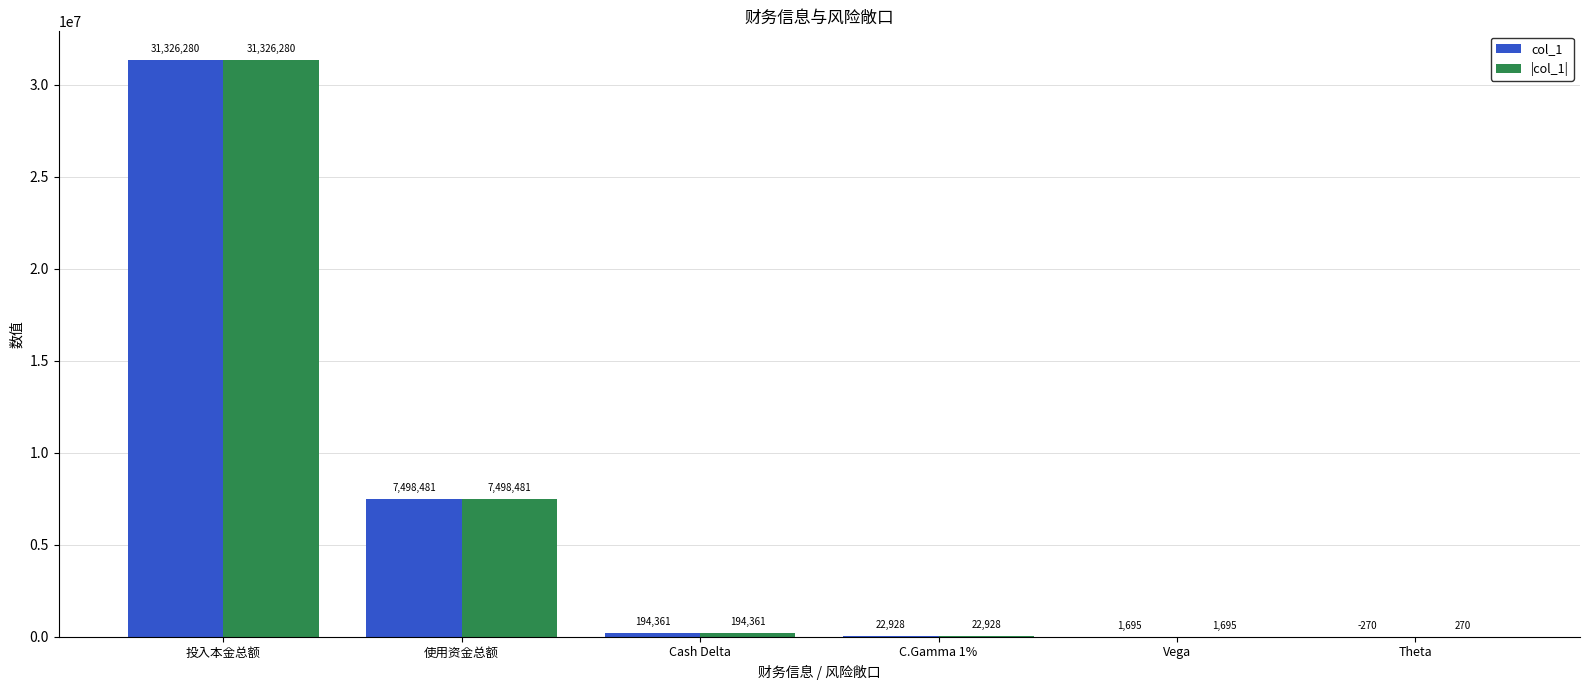

Is it true that col_1 equals 194361.0 at Cash Delta?

True